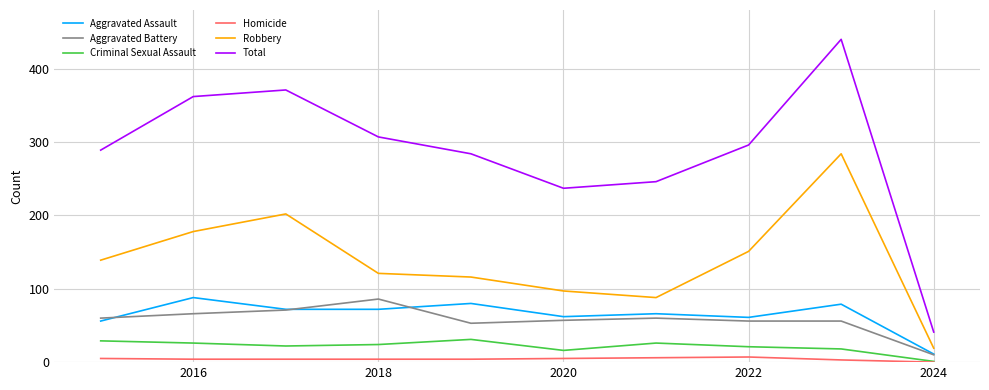

Which series has the largest total across all categories?

Total